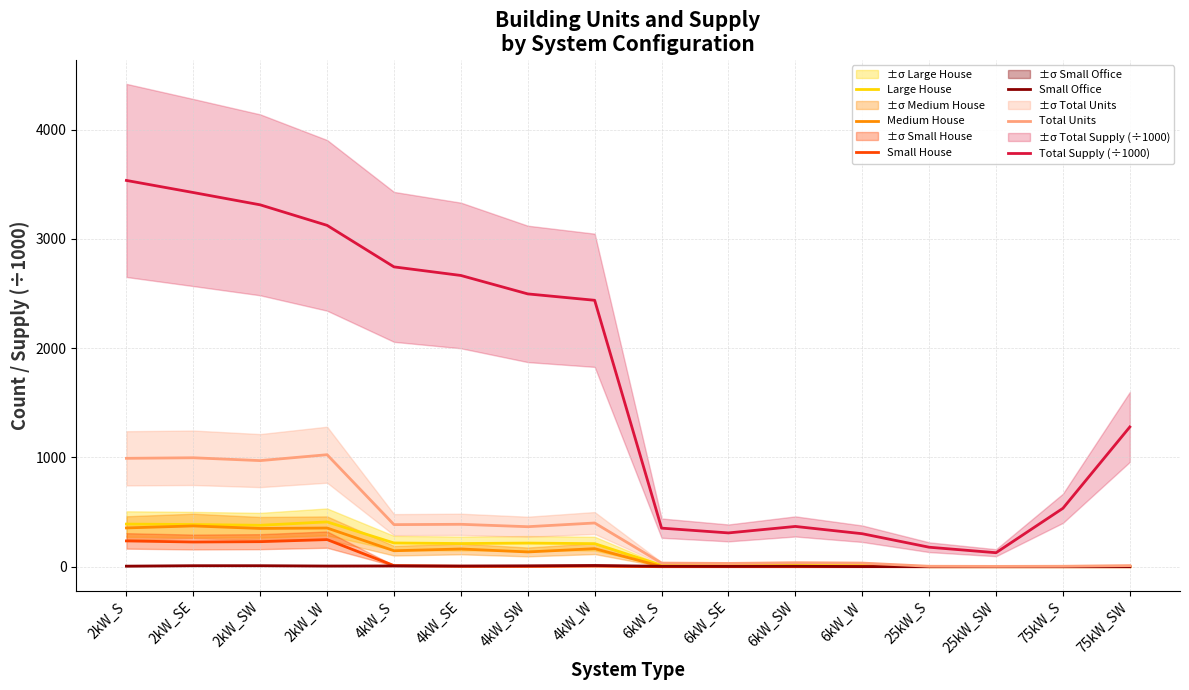

At which category does Total Supply (÷1000) reach its first local peak?

6kW_SW